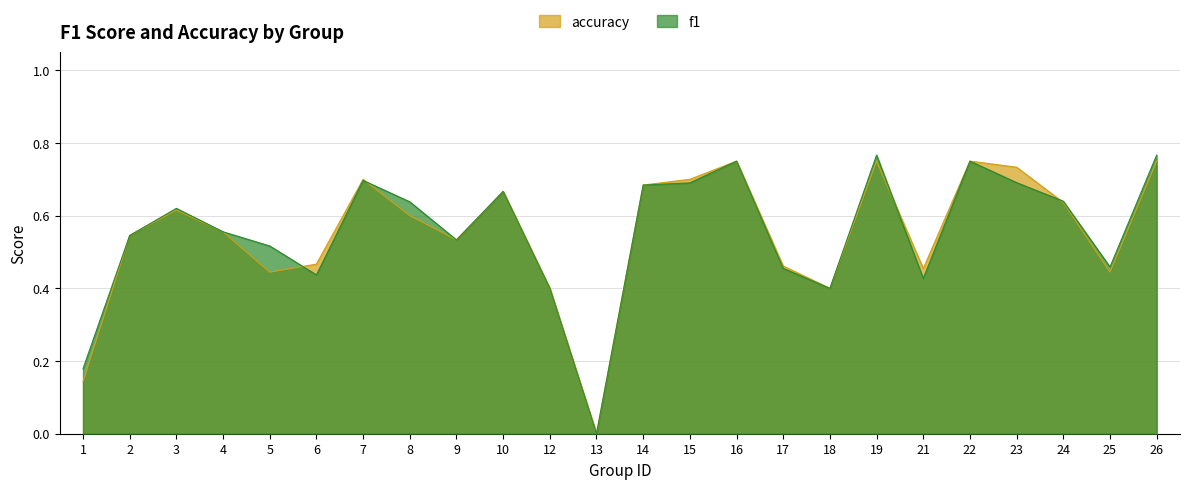

Between 4 and 5, which is larger?

4